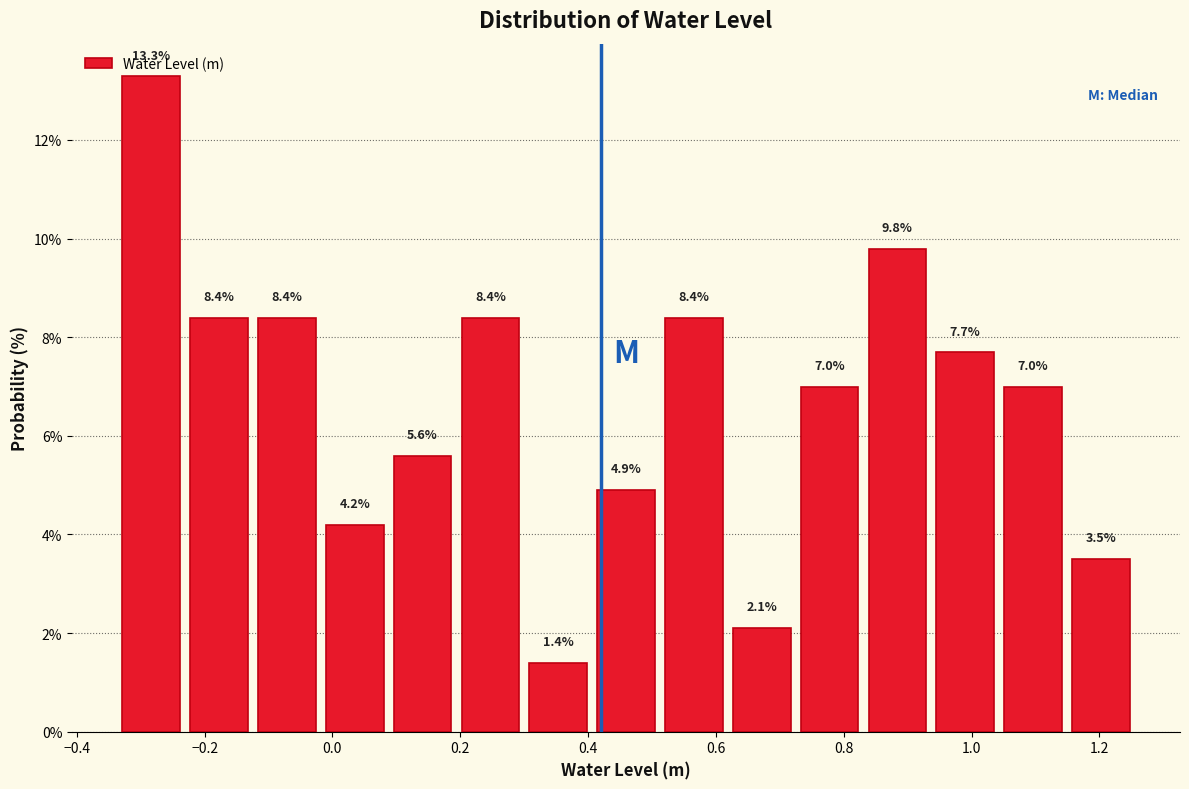

Reading left to right, transcribe this chart: for each bar, give the range it covers on the x-axis and its height. The bar edges are not printed on the chart, so give them approximately, as read against the axis.

-0.34 to -0.24: 13.3
-0.24 to -0.12: 8.4
-0.12 to -0.02: 8.4
-0.02 to 0.08: 4.2
0.08 to 0.20: 5.6
0.20 to 0.30: 8.4
0.30 to 0.40: 1.4
0.40 to 0.52: 4.9
0.52 to 0.62: 8.4
0.62 to 0.72: 2.1
0.72 to 0.84: 7.0
0.84 to 0.94: 9.8
0.94 to 1.04: 7.7
1.04 to 1.14: 7.0
1.14 to 1.26: 3.5